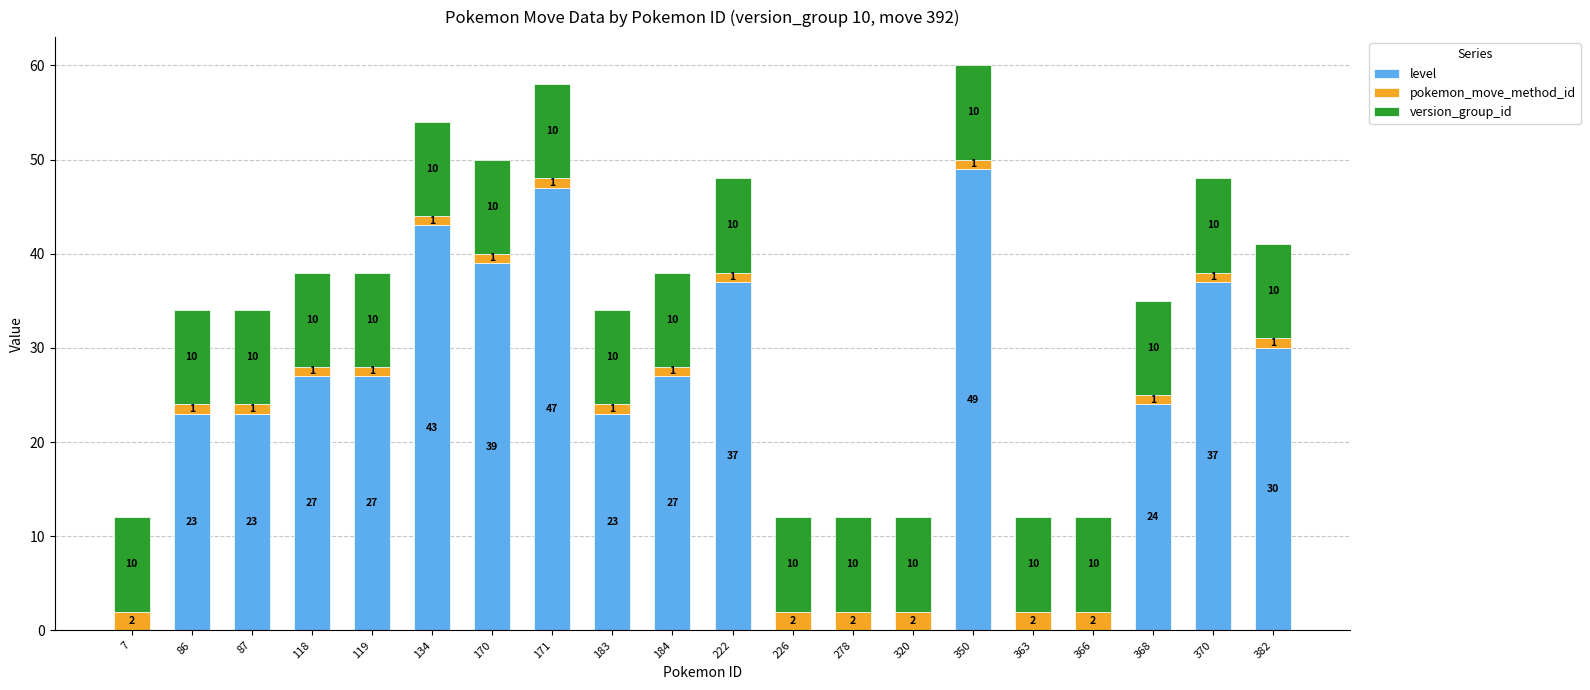

Does the chart contain stacked bars?

Yes